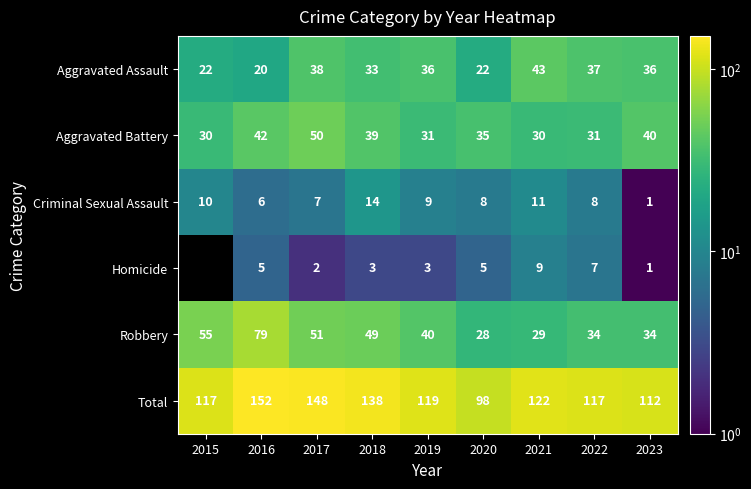

Is it true that Aggravated Assault equals 36.0 at 2023?

True